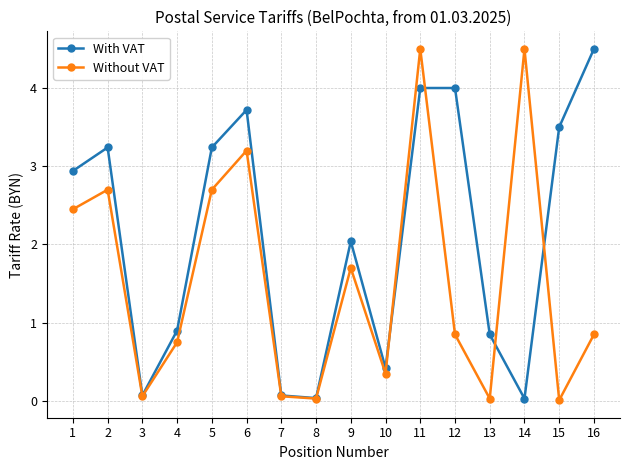

What is the value of the With VAT point at the 2nd from the left?

3.2